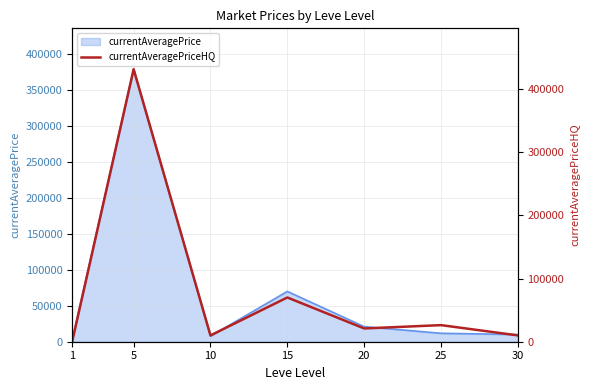

How many lines are shown in the chart?

1